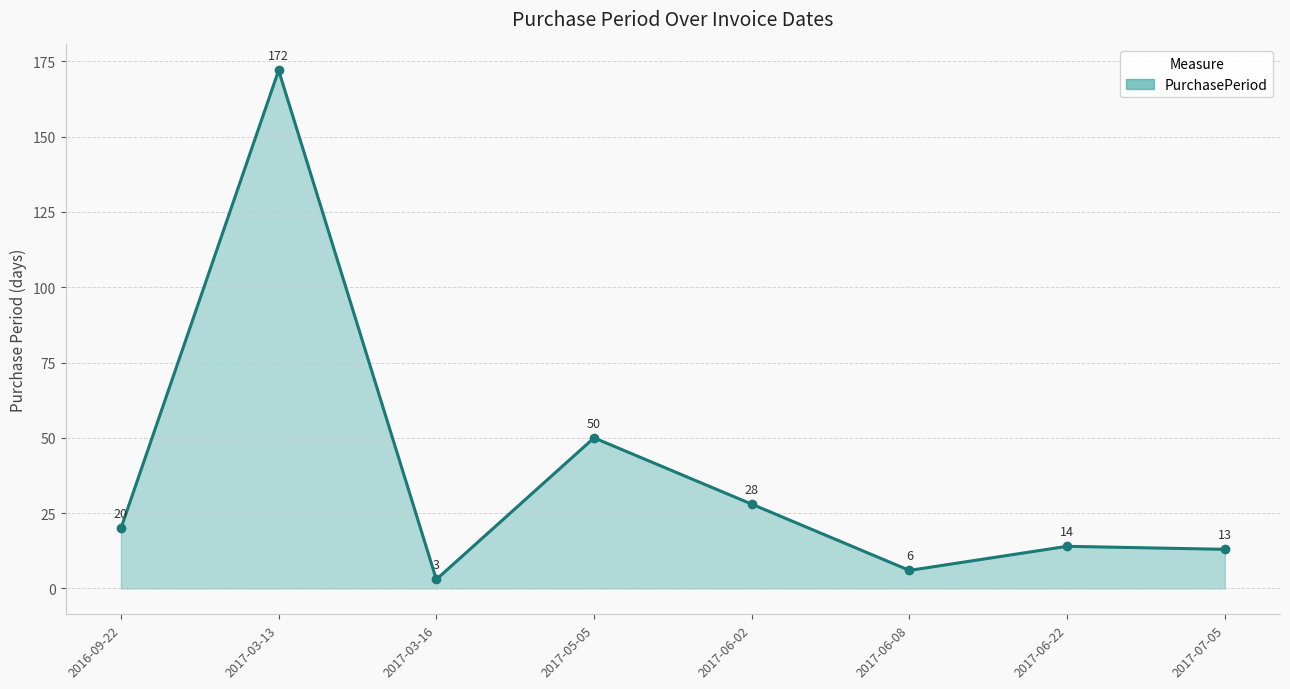

Reading left to right, extract all data points from this chart.

2016-09-22=20	2017-03-13=172	2017-03-16=3	2017-05-05=50	2017-06-02=28	2017-06-08=6	2017-06-22=14	2017-07-05=13